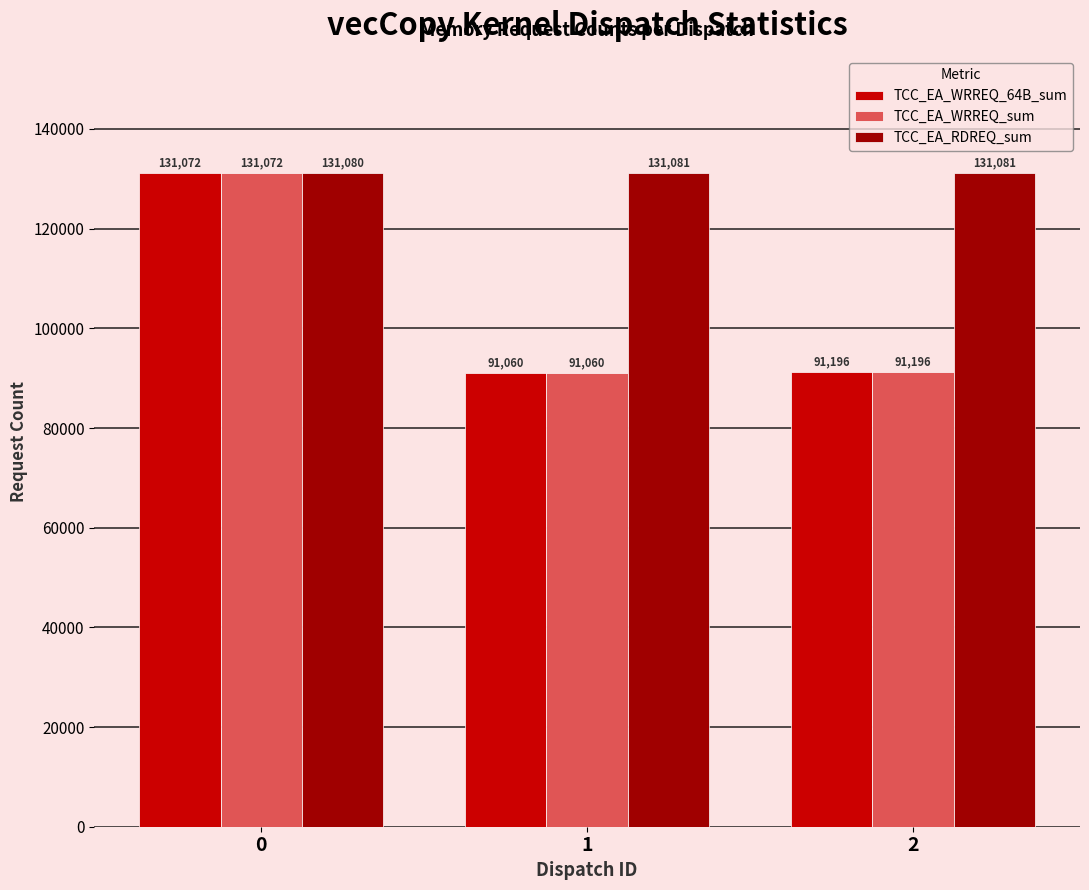

The value of TCC_EA_RDREQ_sum at 2 is 131081. True or false?

True